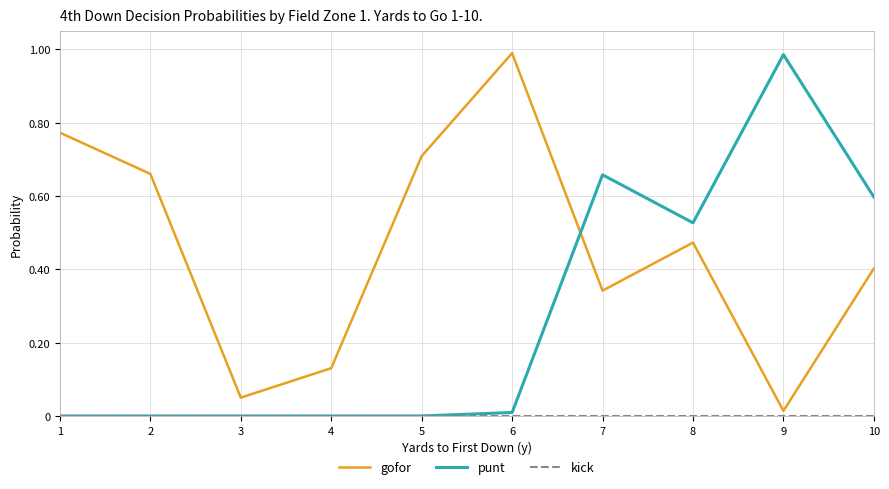

True or false: gofor and punt cross at least once.

True